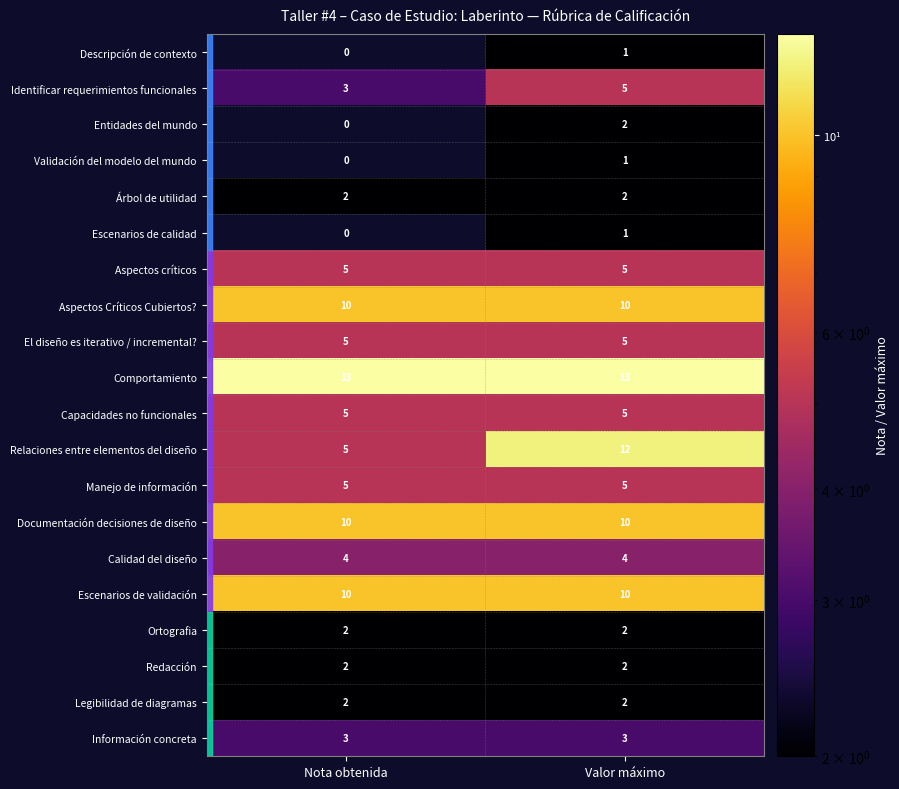

Is it true that Comportamiento equals 13 at Valor máximo?

True